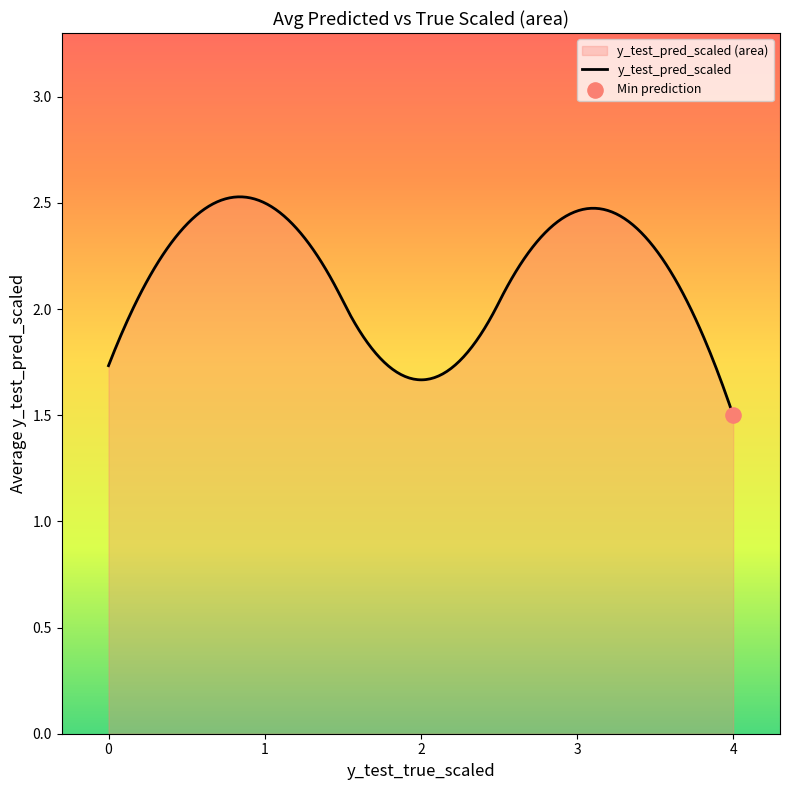

Which series has the largest total across all categories?

y_test_pred_scaled